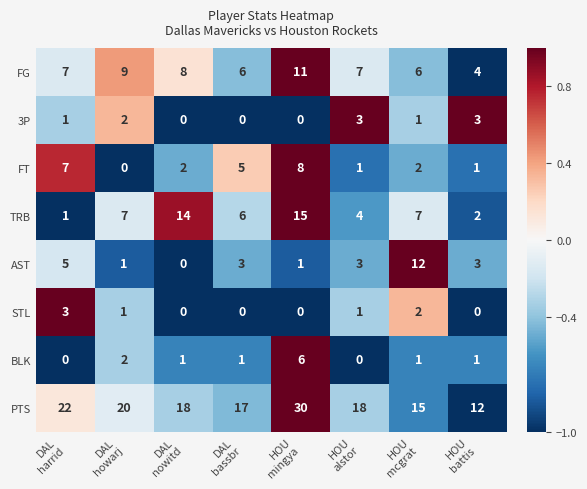

Count the BLK values in the range 1 to 2.

5